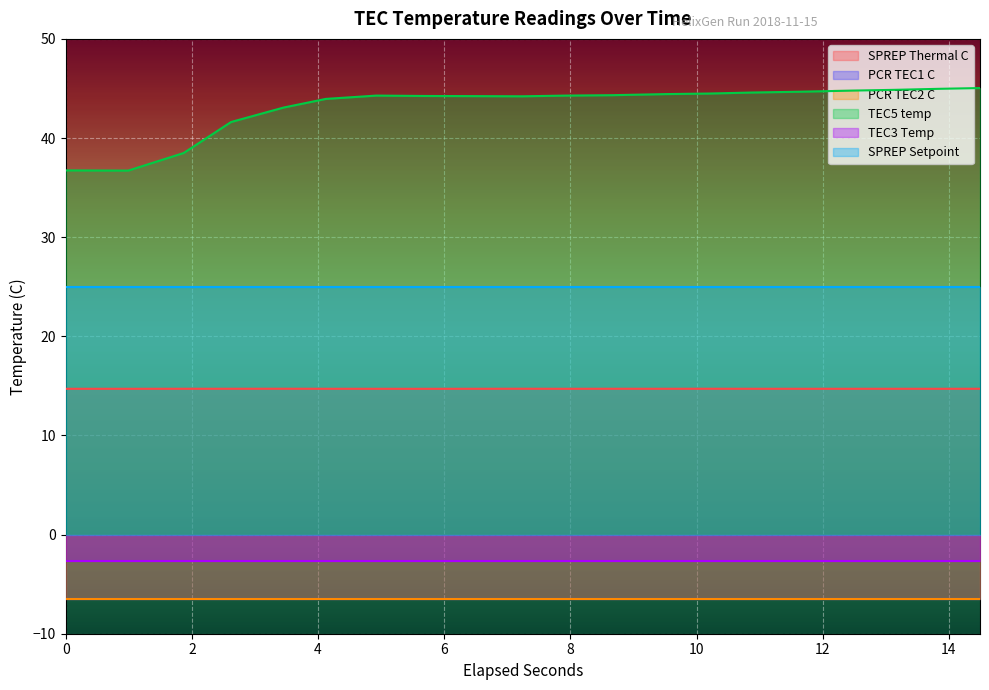

What position from the right is 13.8391133?

2